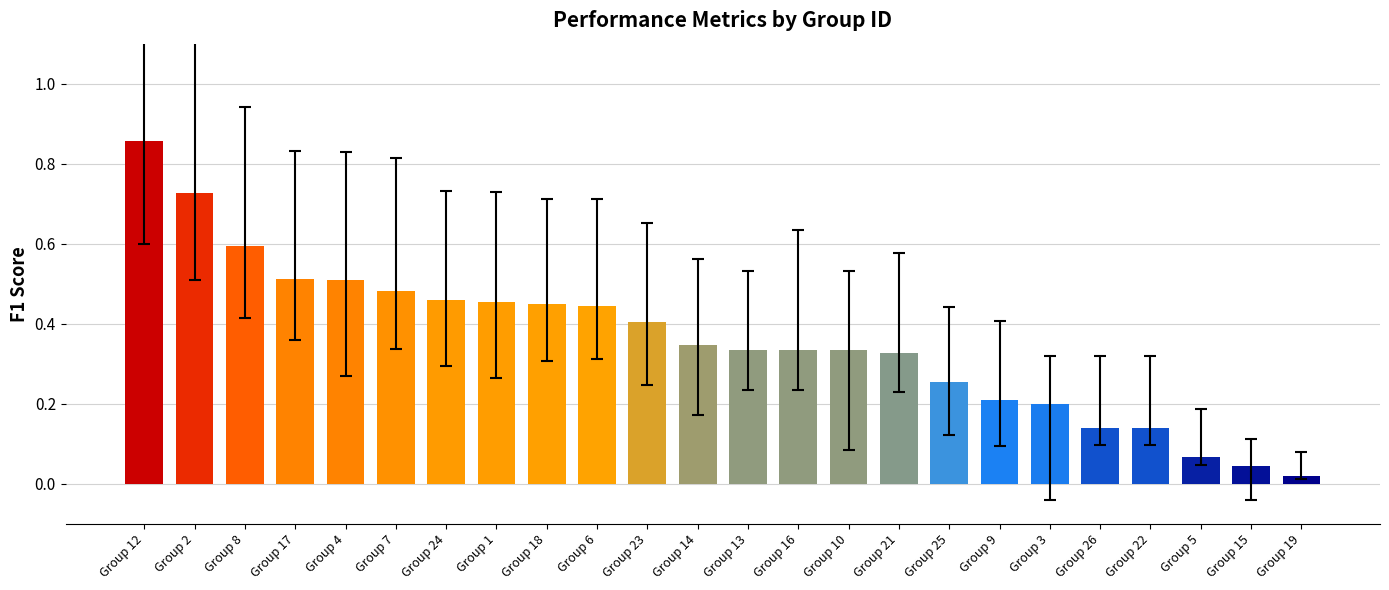

What is the difference between the maximum and minimum values?

0.8